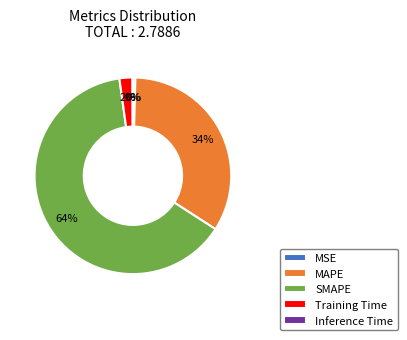

Is it true that MSE is 10% of the pie?

False